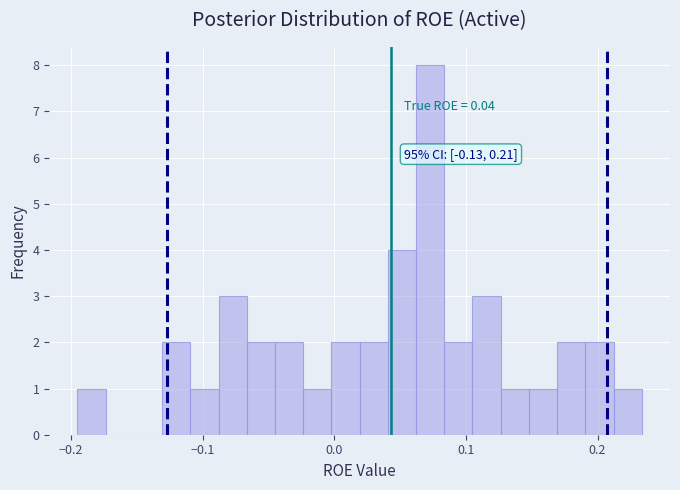

Read against the x-axis, roughly where is the centre of the tallest bar?

0.07